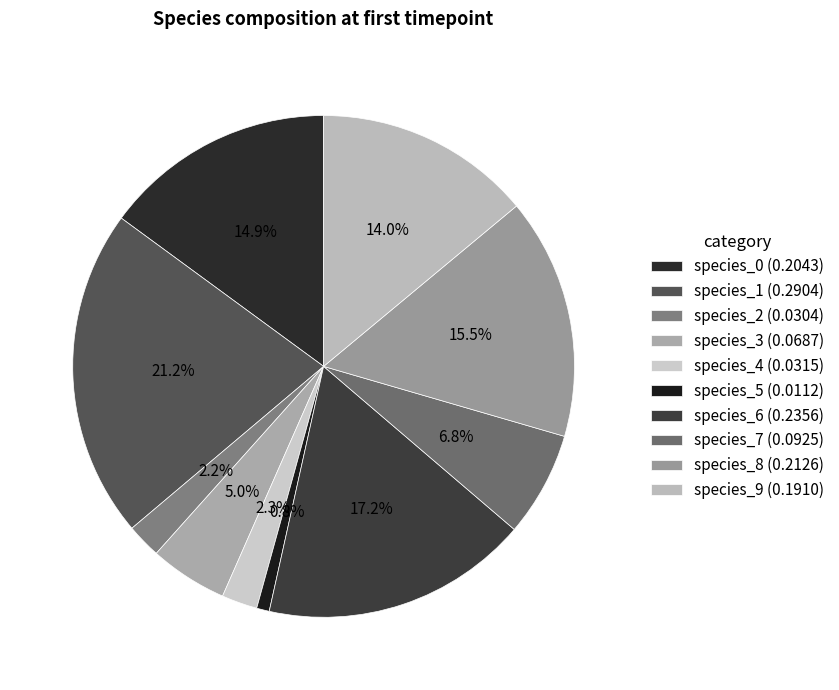

To the nearest percent, what is the combined percentage of species_1 and species_7?

28%